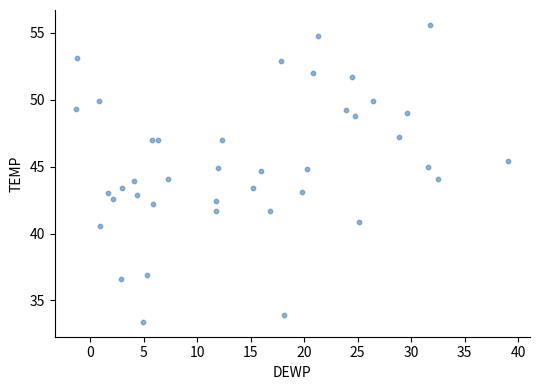

What is the range of X values (max minus min)?

40.4